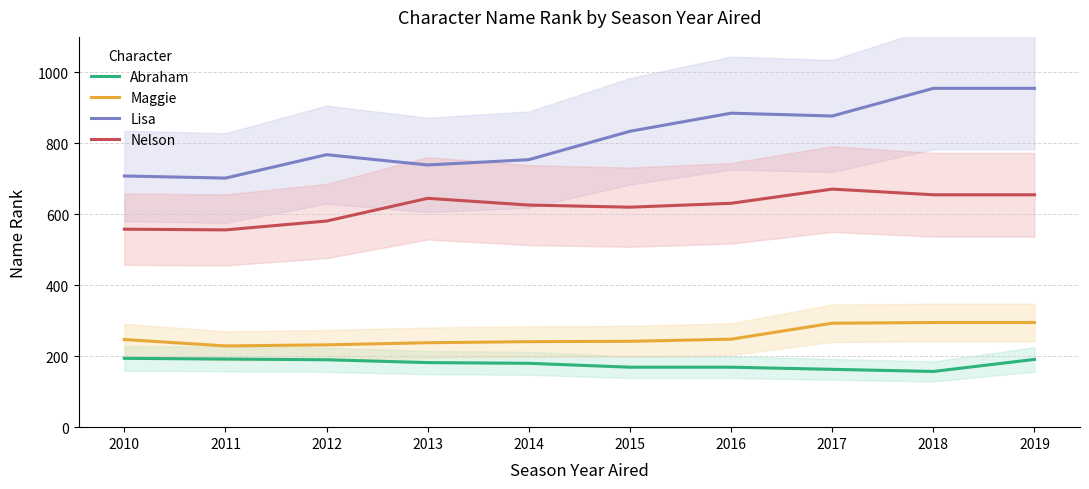

What is the minimum value shown in the chart?

157